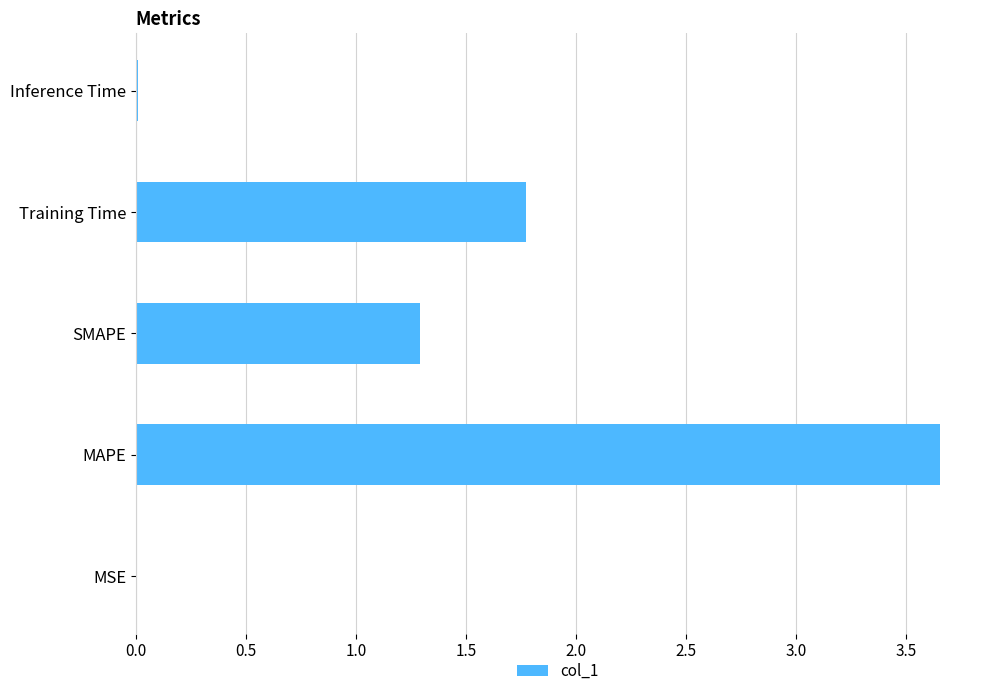

Count the number of values greater than 1.

3